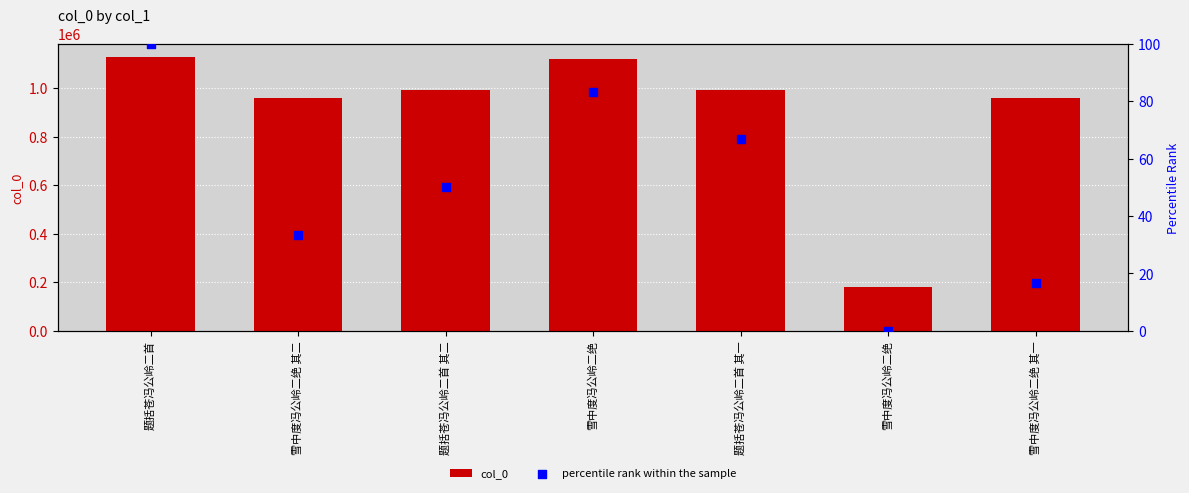

Which series contains the lowest Y value?

percentile rank within the sample